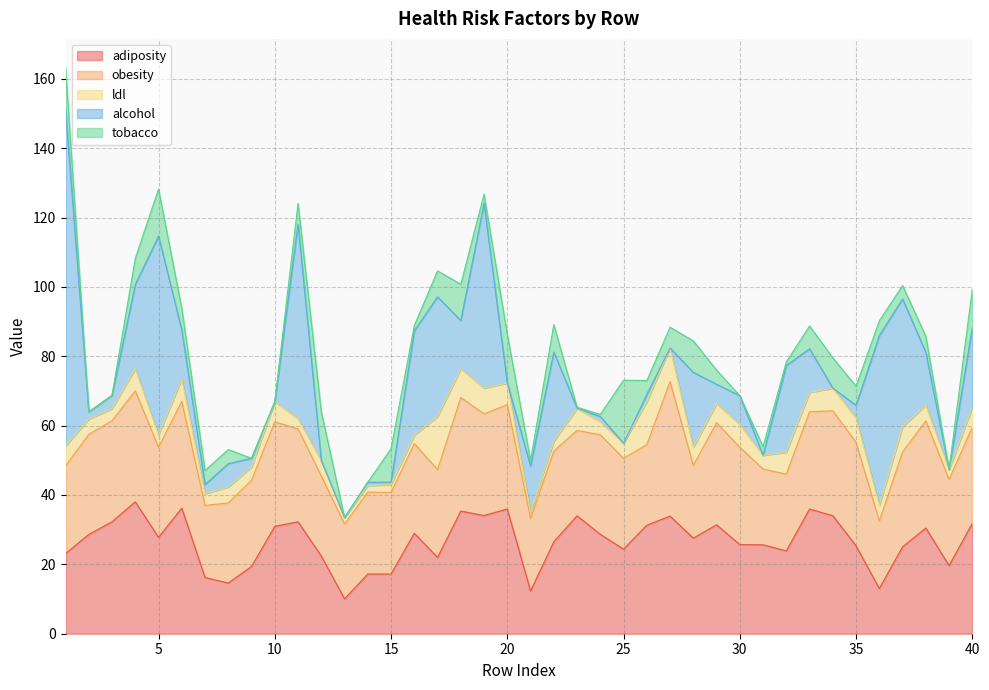

Reading left to right, what are all the values shown in this chart?

adiposity: 23.1	28.6	32.3	38.0	27.8	36.2	16.2	14.6	19.4	31.0	32.3	22.4	10.1	17.2	17.2	28.9	22.0	35.4	34.1	36.0	12.3	26.5	34.0	28.7	24.4	31.3	33.9	27.6	31.4	25.7	25.6	23.9	36.0	34.0	25.3	13.0	25.1	30.5	19.6	31.9
obesity: 25.3	28.9	29.1	32.0	26.0	30.8	20.8	23.1	24.9	30.1	26.8	23.1	21.6	23.6	23.5	25.9	25.3	32.7	29.3	30.1	20.9	26.2	24.6	28.7	26.2	23.2	38.8	21.0	29.4	28.1	21.9	22.1	28.1	30.2	29.8	19.5	27.4	30.9	24.9	27.7
ldl: 5.7	4.4	3.5	6.4	3.5	6.5	3.4	4.6	3.8	5.8	3.0	4.4	1.9	1.9	2.3	2.4	15.3	8.3	7.5	6.2	1.7	2.9	6.4	3.8	4.3	12.4	9.7	5.2	5.5	6.6	4.0	6.3	5.6	6.5	7.1	4.4	7.3	4.5	2.8	5.8
alcohol: 97.2	2.1	3.8	24.3	57.3	14.1	2.6	6.7	2.5	0.0	56.1	0.0	0.0	1.0	0.7	30.0	34.5	13.9	53.3	0.0	13.4	25.7	0.0	1.5	0.0	2.1	0.0	21.6	5.5	8.2	0.0	25.0	12.6	0.0	3.6	49.0	36.8	15.2	0.0	22.9
tobacco: 12.0	0.0	0.1	7.5	13.6	6.2	4.0	4.1	0.0	0.0	6.0	14.1	0.0	0.0	9.7	1.5	7.5	10.5	2.6	14.0	1.6	7.9	0.3	0.6	18.2	4.0	6.0	9.1	4.1	0.0	2.5	1.0	6.6	8.8	5.5	4.3	3.9	4.6	0.0	11.2